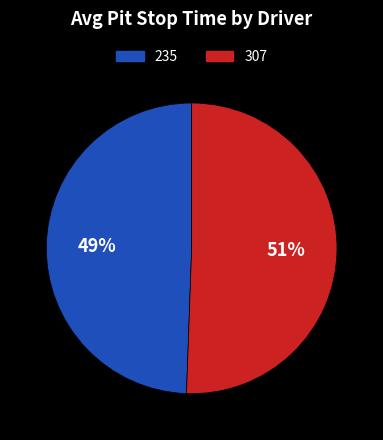

Does any single category account for the majority?

Yes